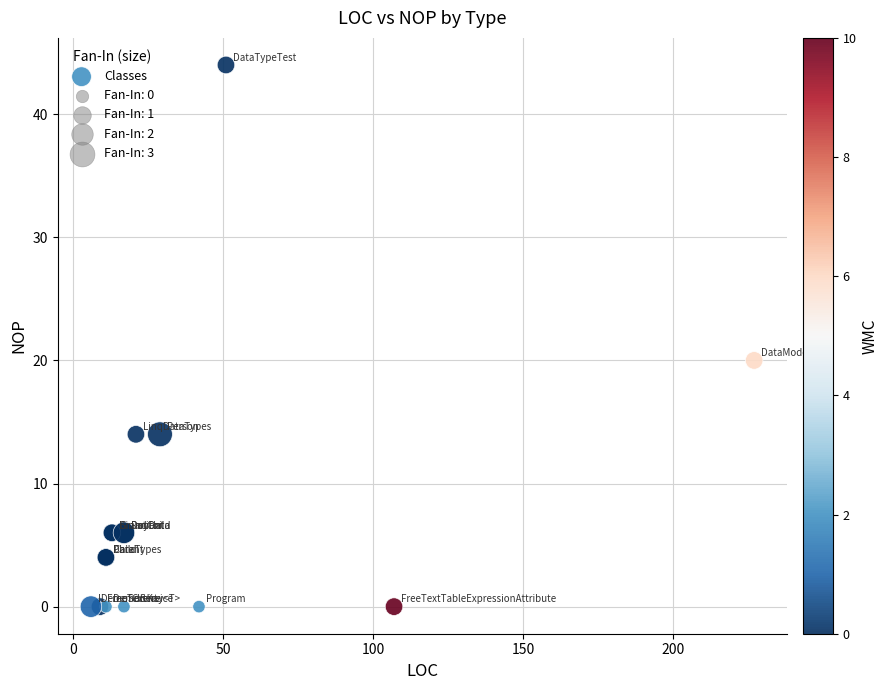

What Y value in the scatter plot is closest to 22?

20